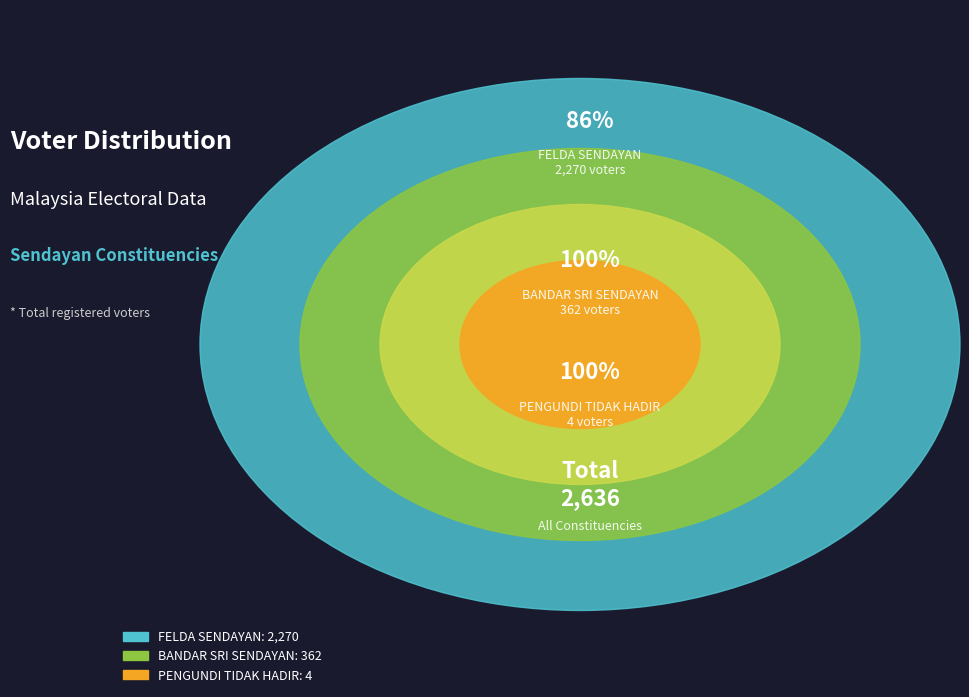

Between BANDAR SRI SENDAYAN and FELDA SENDAYAN, which is larger?

FELDA SENDAYAN